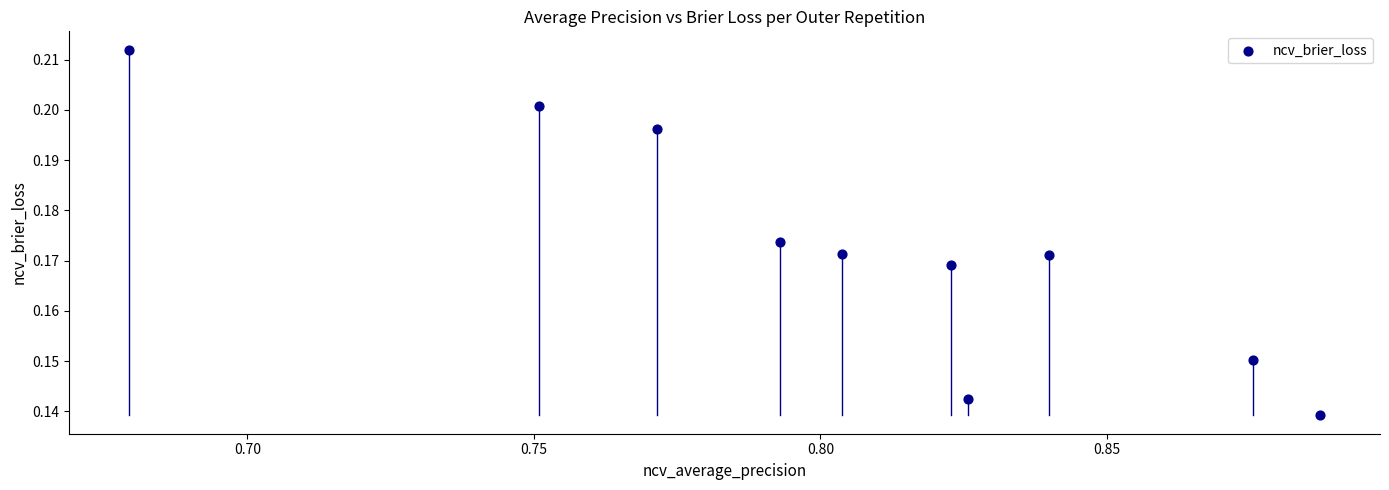

What is the average X value?

0.8